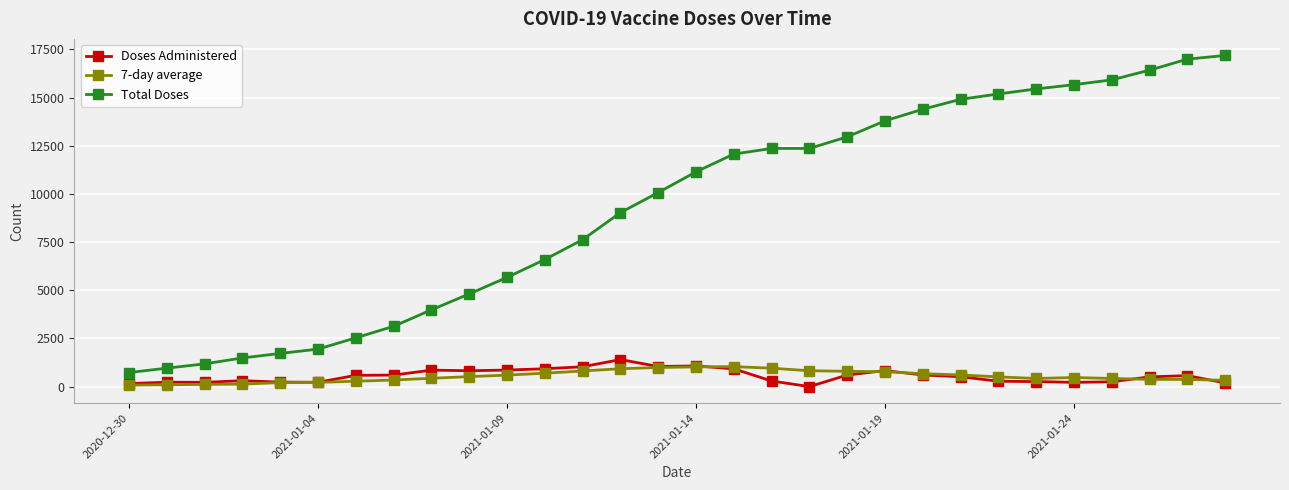

Does the chart display data point markers on the line(s)?

Yes